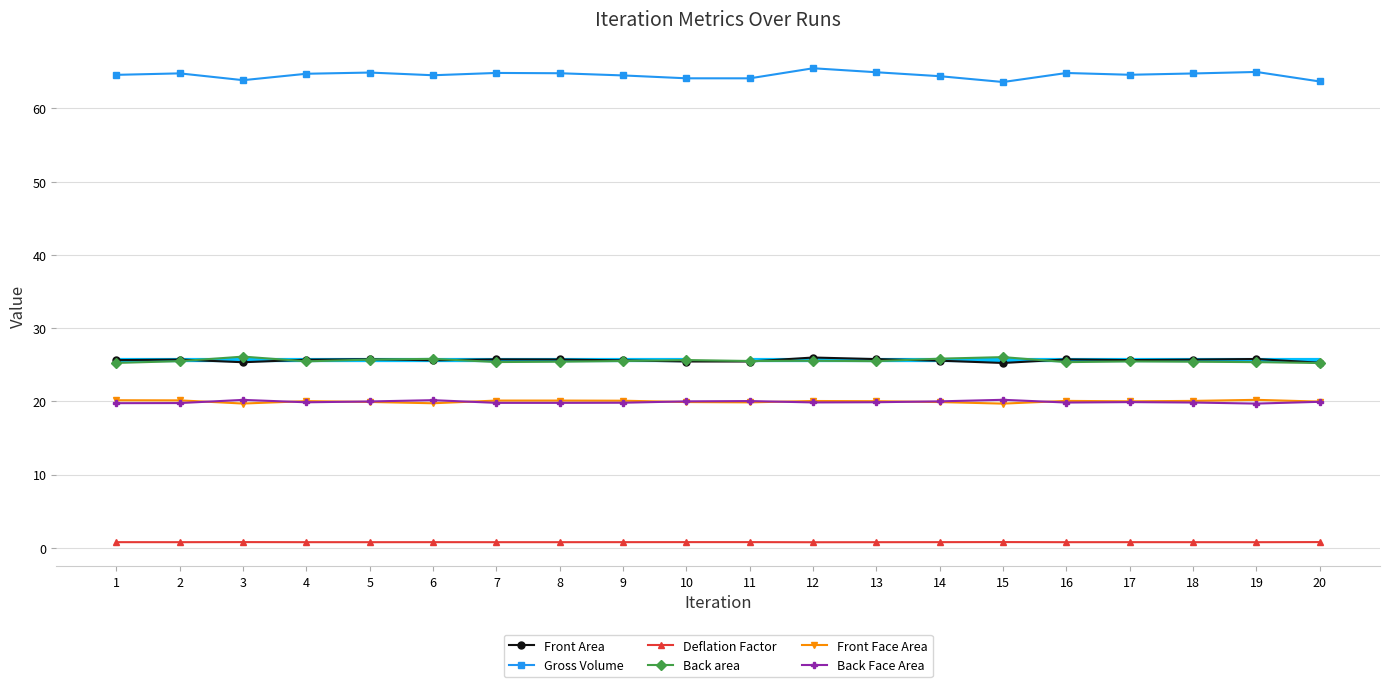

Rank the series by their maximum value, from highest to lowest.

Gross Volume, Back area, Front Area, Back Face Area, Front Face Area, Deflation Factor